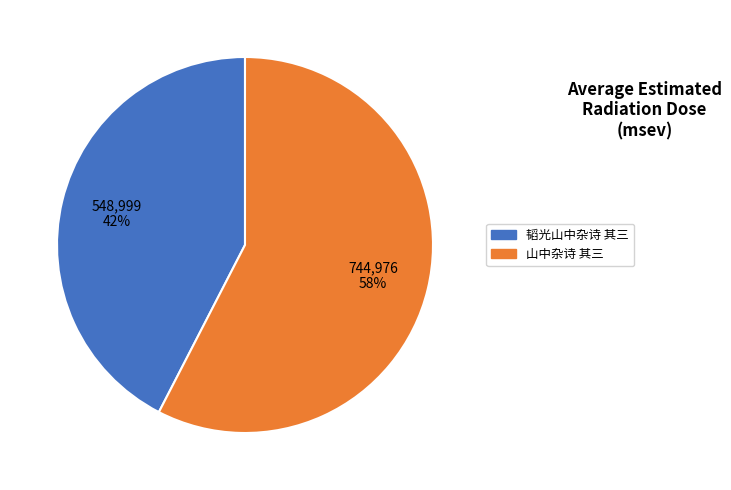

How many slices are in this pie chart?

2